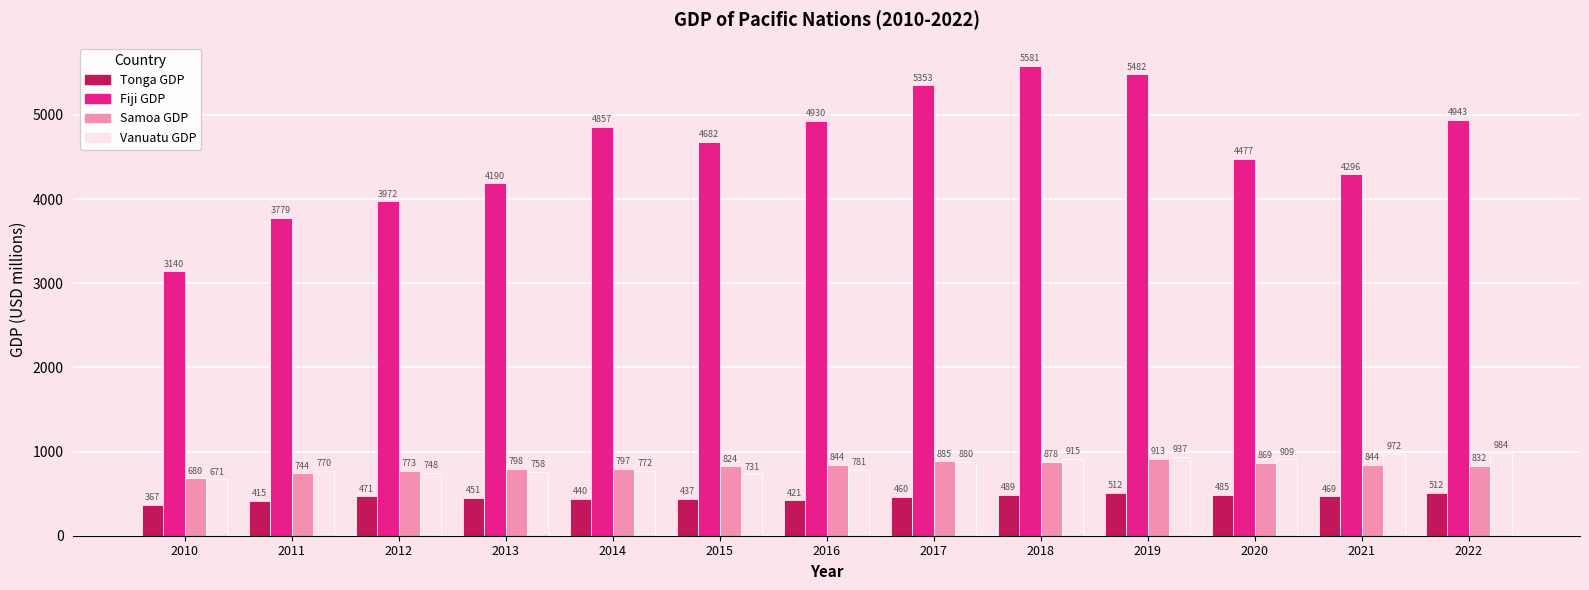

Between 2014 and 2022, which series saw the biggest shift?

Vanuatu GDP